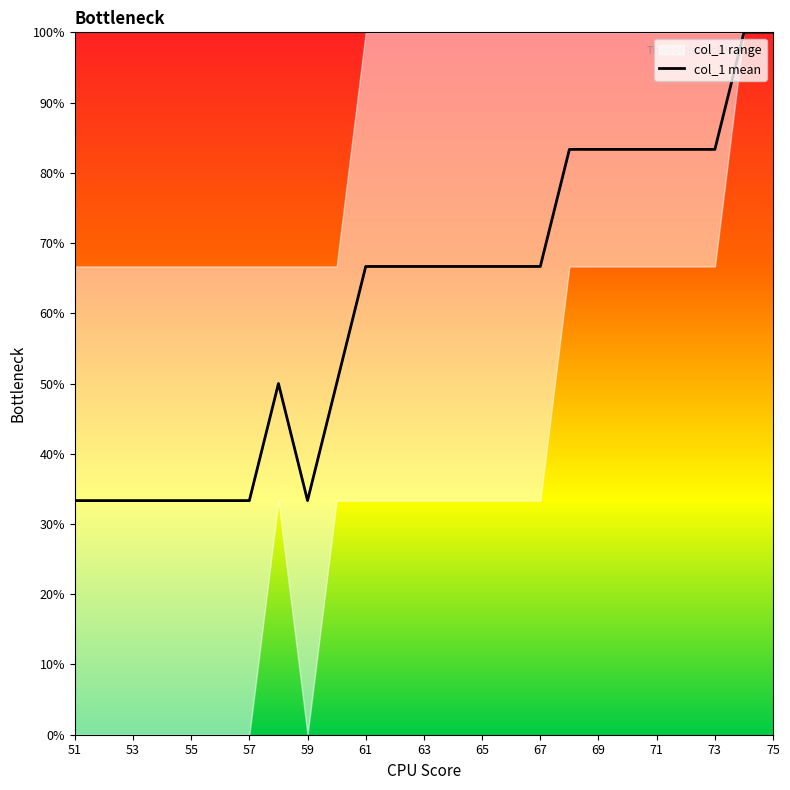

Count the values in the range 0 to 1.

25